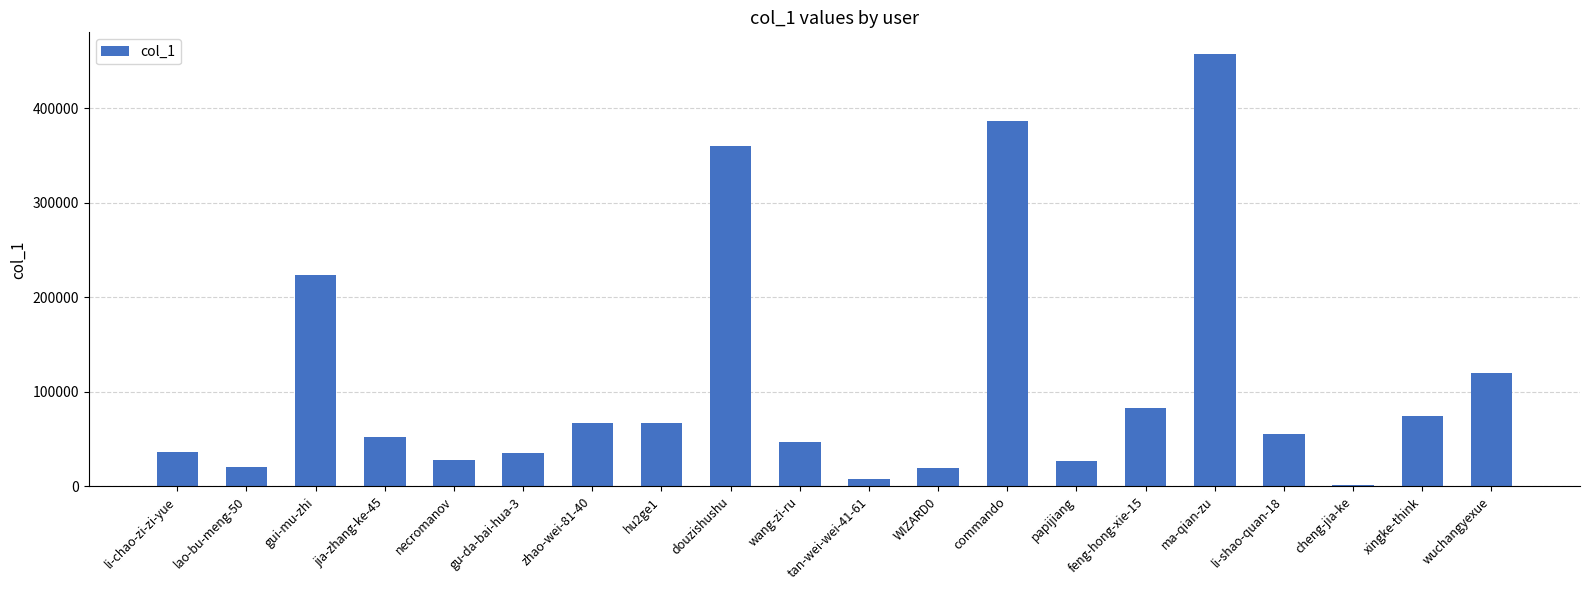

What is the sum of the values at ma-qian-zu and papijiang?

484577